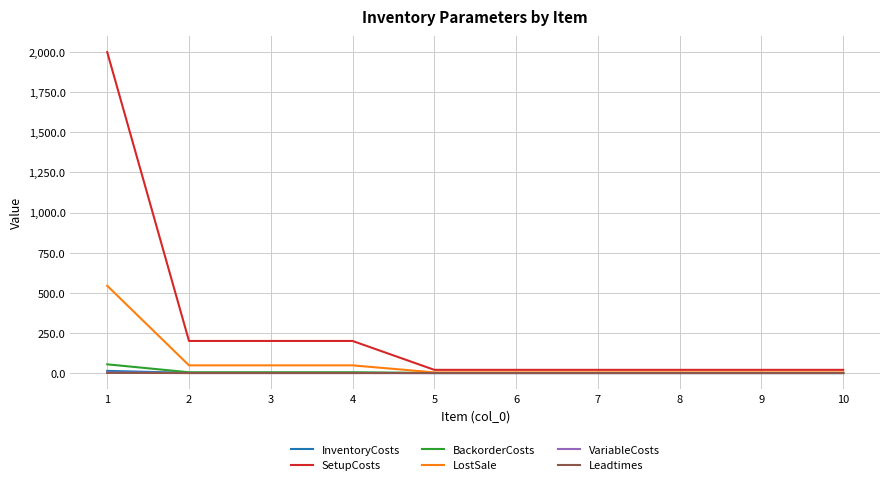

Which series changed the most between 4 and 10?

SetupCosts